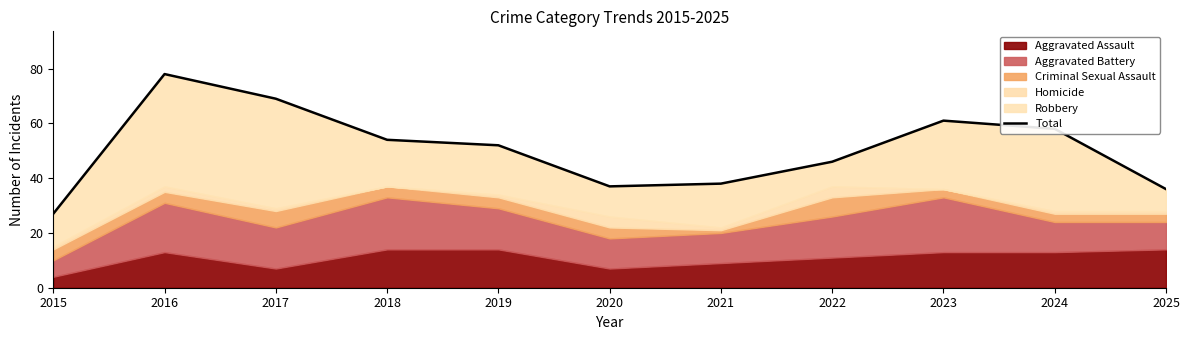

Reading left to right, extract all data points from this chart.

27	78	69	54	52	37	38	46	61	58	36